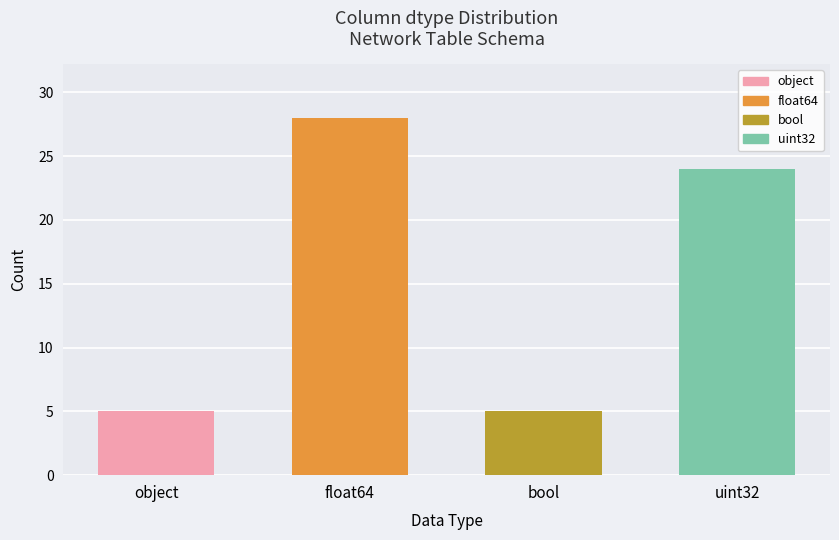

Reading left to right, what are all the values shown in this chart?

5	28	5	24